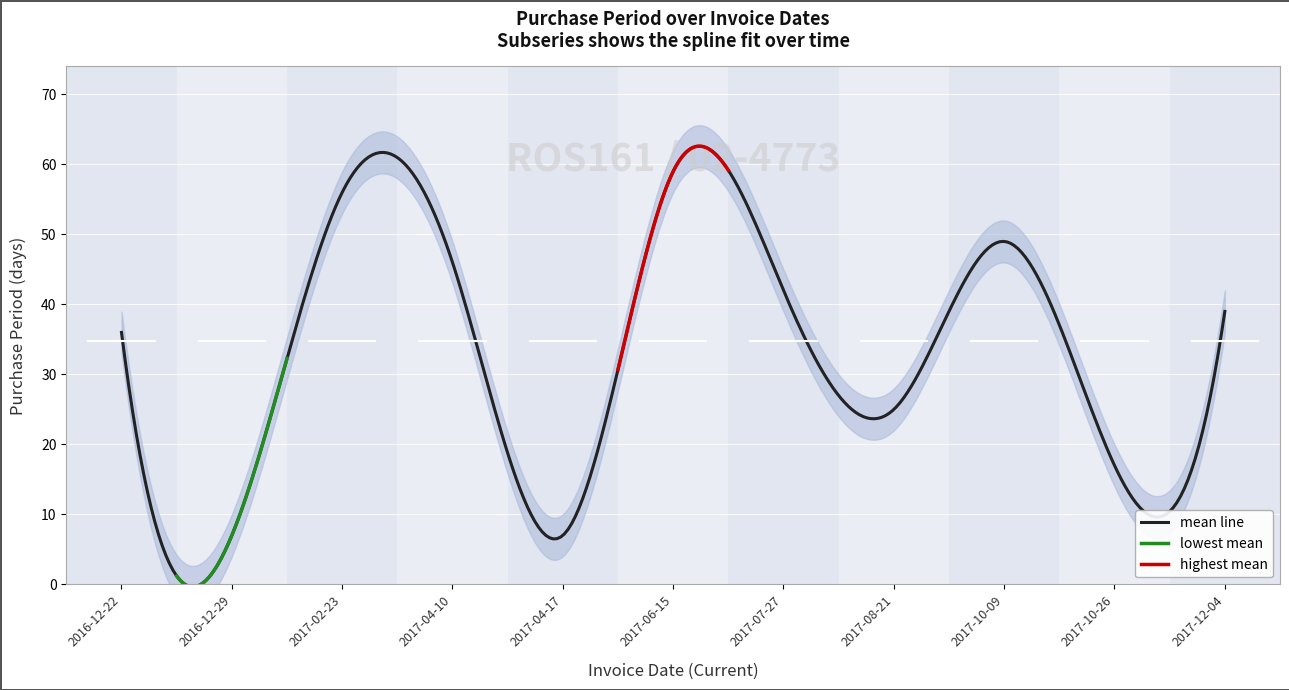

List the labels in order of value, smallest first.

2016-12-29, 2017-04-17, 2017-10-26, 2017-08-21, 2016-12-22, 2017-12-04, 2017-07-27, 2017-04-10, 2017-10-09, 2017-02-23, 2017-06-15